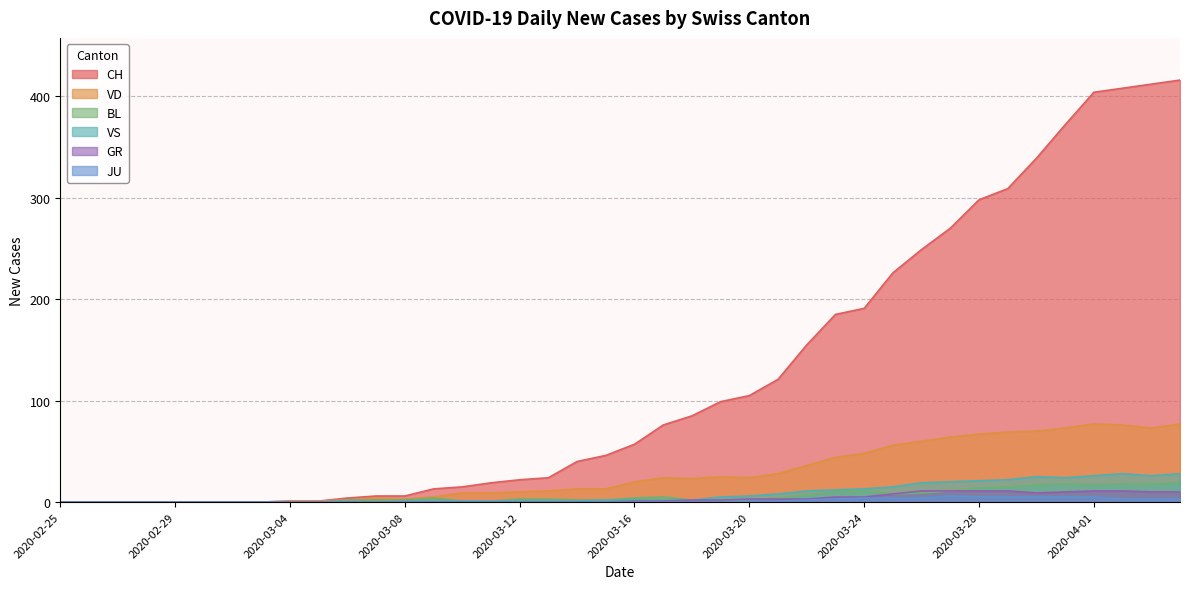

Where is JU nearest to the value 3?

2020-03-23